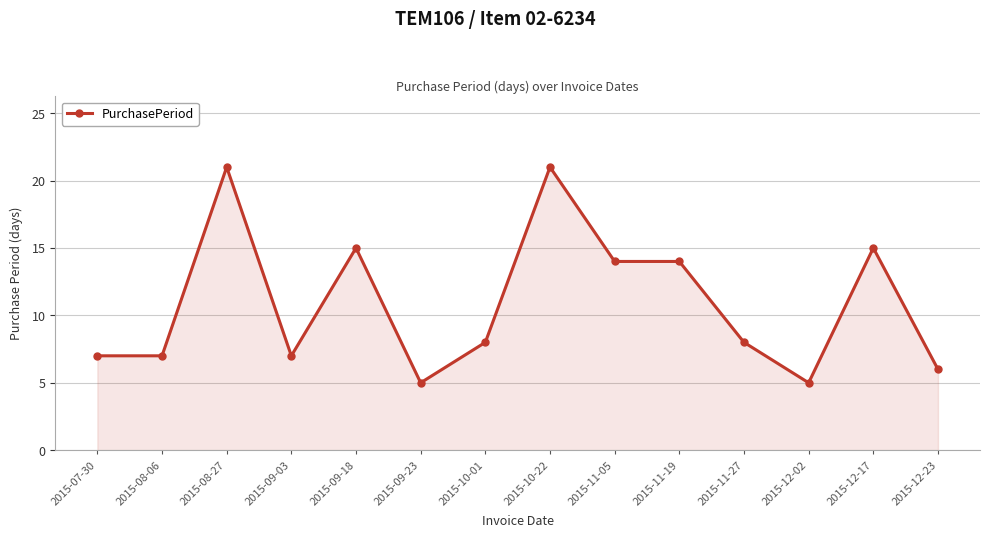

Where is the first local maximum?

2015-08-27